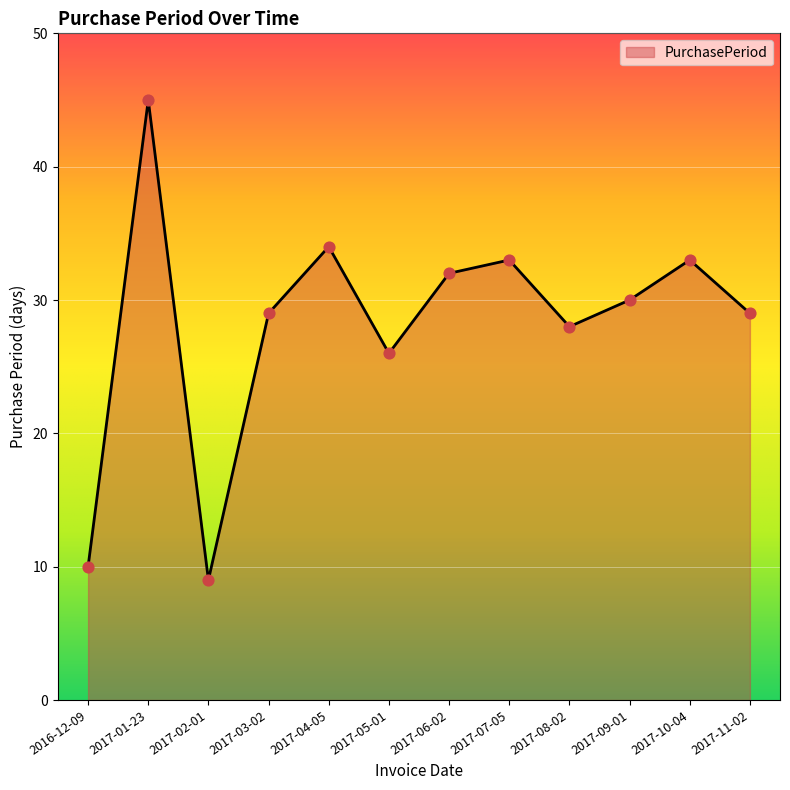

What is the change in value from 2017-02-01 to 2017-06-02?

+23